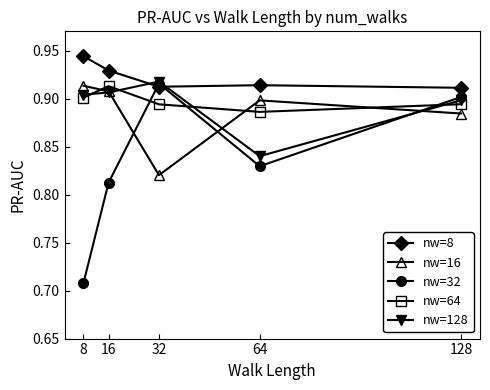

Is the value of nw=32 at 128 greater than the value of nw=16 at 32?

Yes